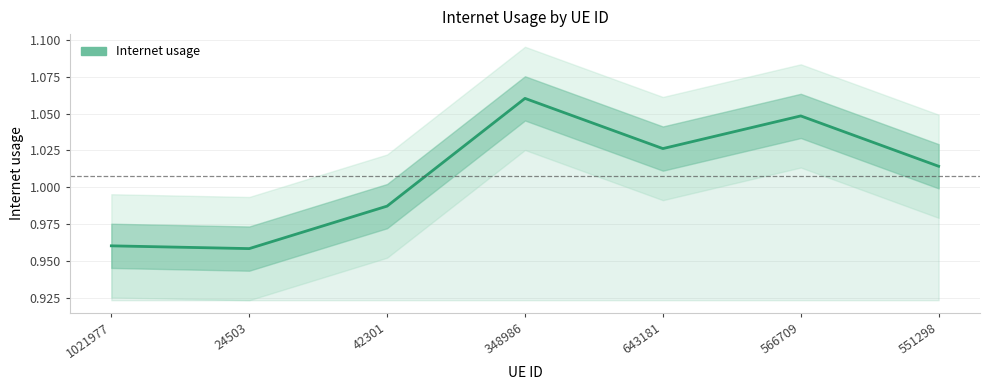

How many interior local valleys (lower than both neighbors) does the data have?

2